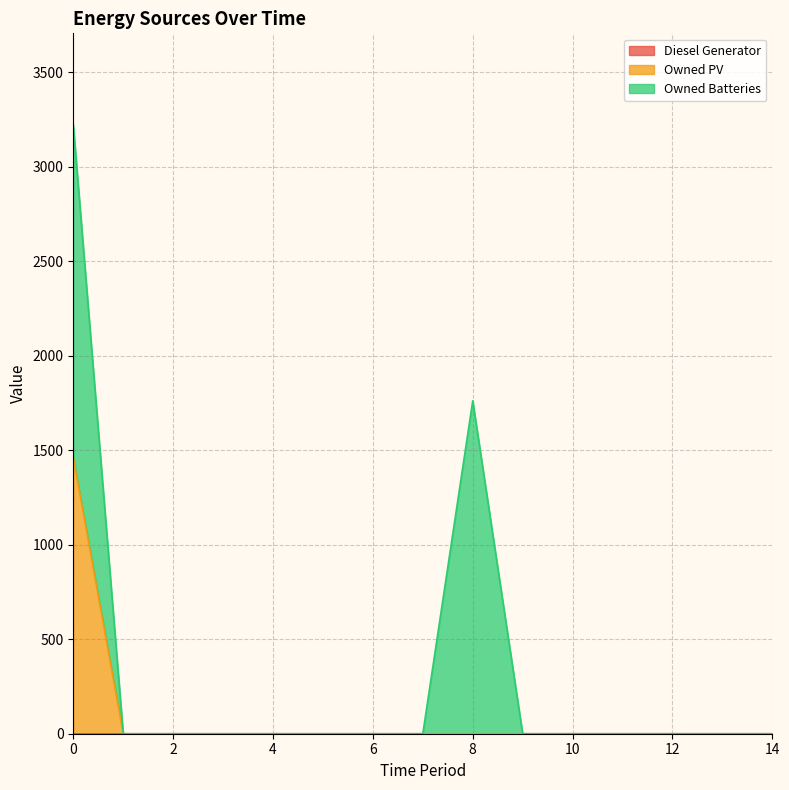

At which label does Owned Batteries reach its minimum?

1